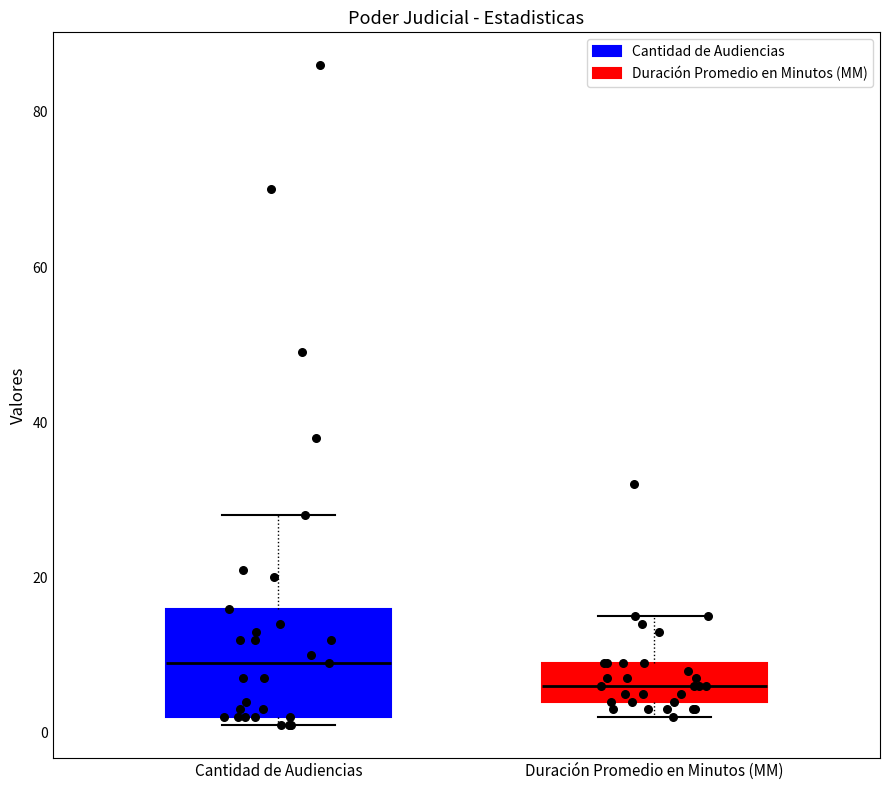

Where is the upper edge of the box for Duración Promedio en Minutos (MM) on the y-axis? The values are not printed on the chart, so give them approximately, as read against the axis.

10